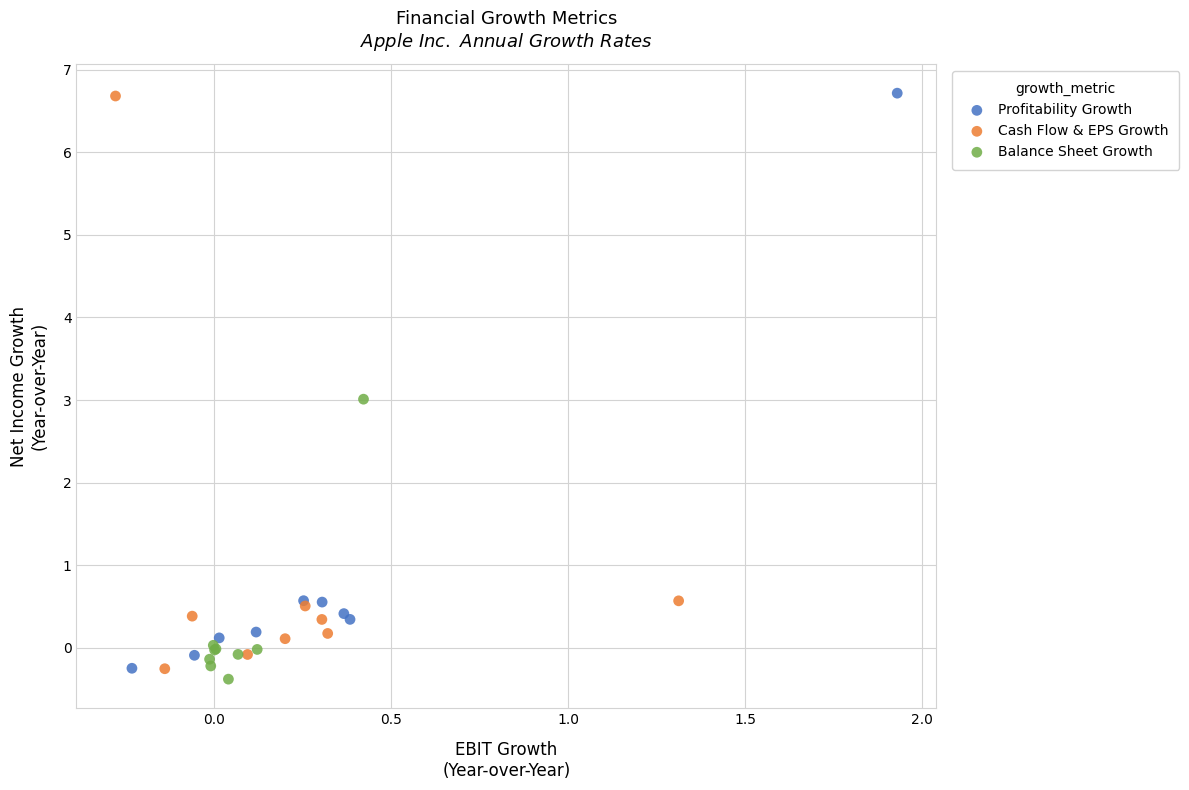

Which series has the largest Y range (max minus min)?

Profitability Growth